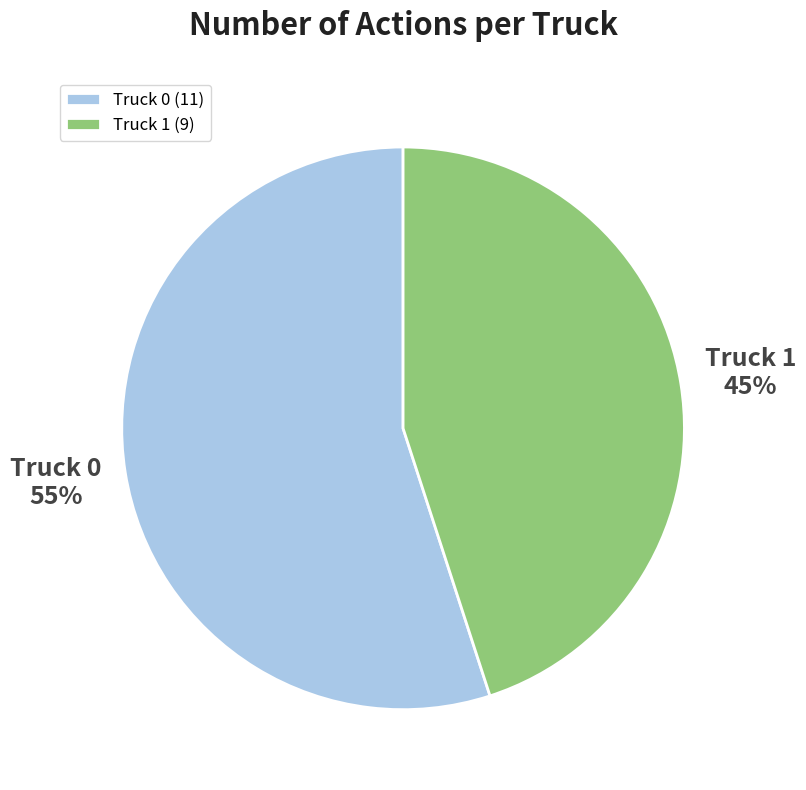

What is the ratio of the value at Truck 1 to the value at Truck 0?

0.8